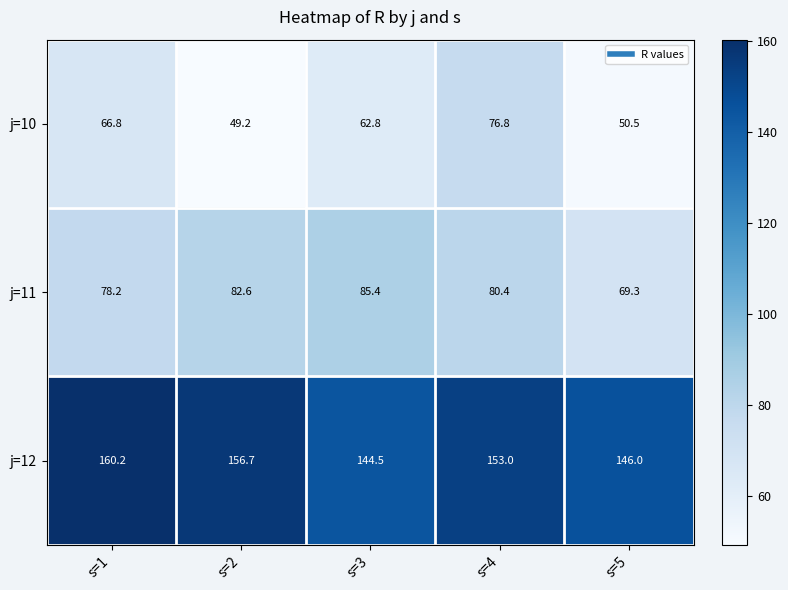

The value of j=10 at s=2 is 74.0. True or false?

False